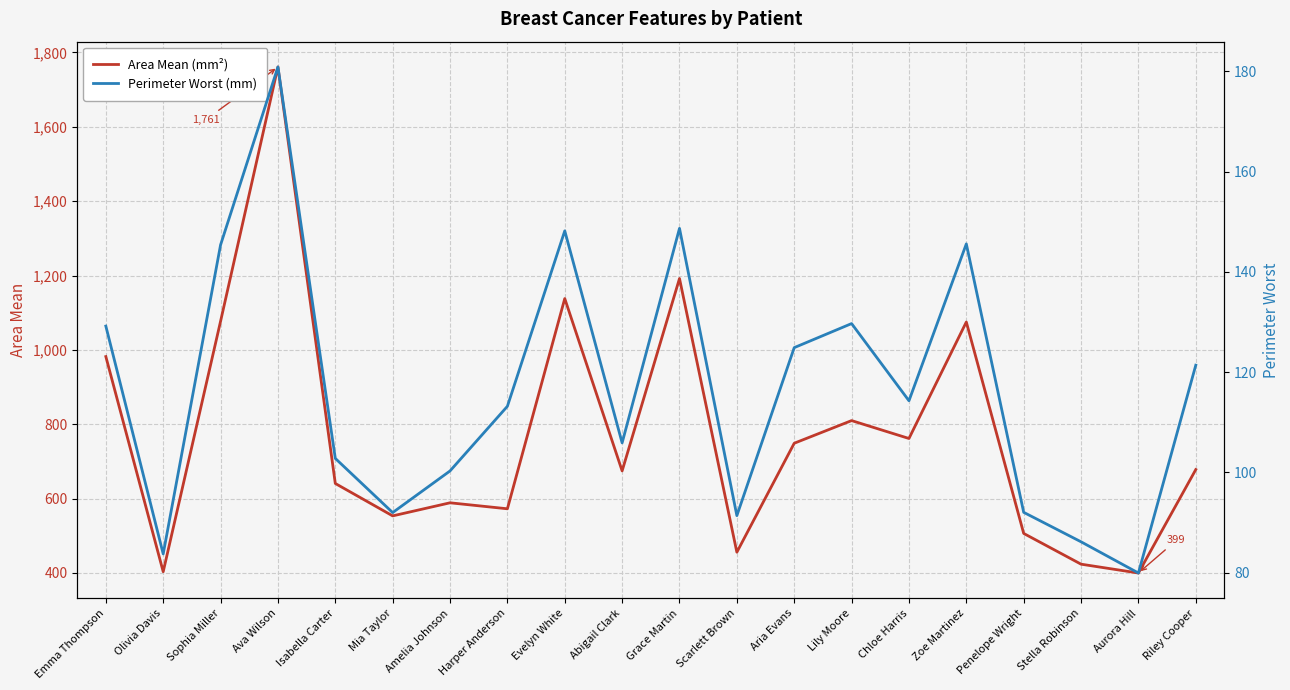

What is the minimum value shown in the chart?

79.9